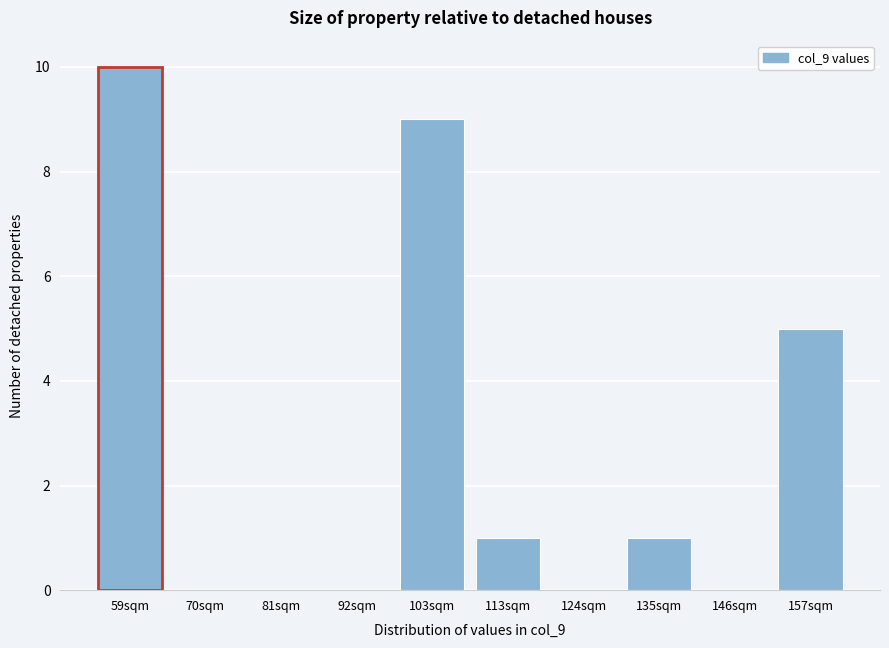

Reading left to right, extract all data points from this chart.

59sqm=10	70sqm=0	81sqm=0	92sqm=0	103sqm=9	113sqm=1	124sqm=0	135sqm=1	146sqm=0	157sqm=5